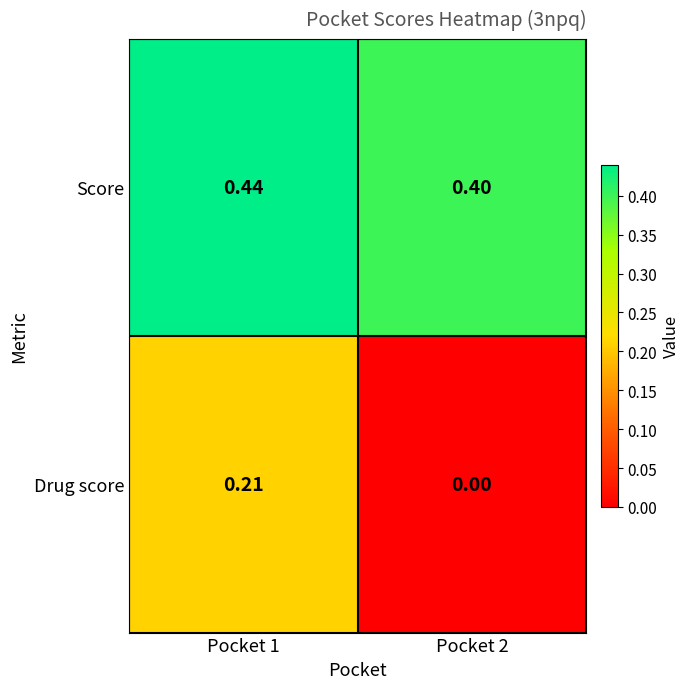

Which series has the largest total across all categories?

Score